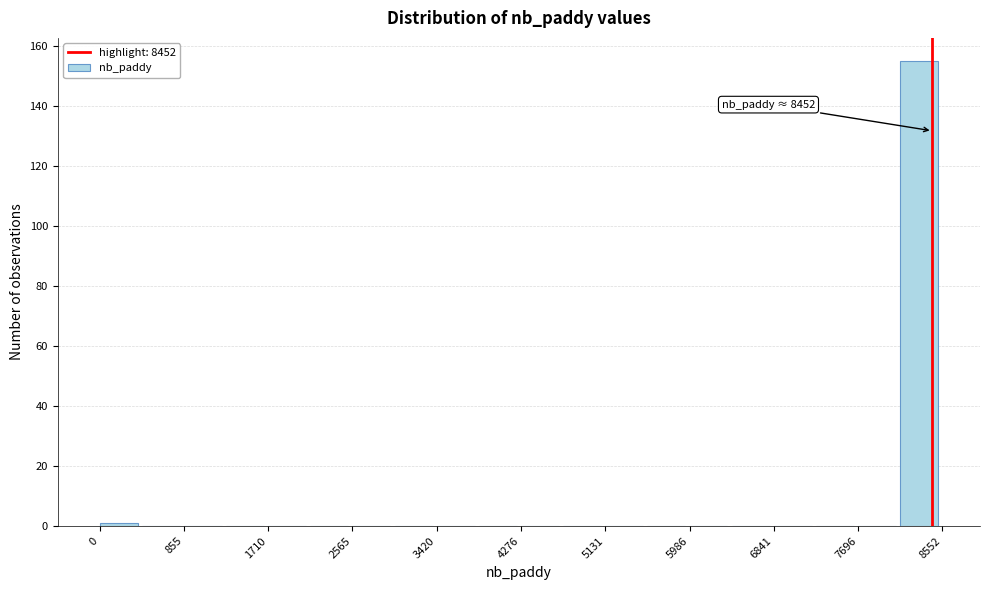

Over which range of the x-axis is the bar tallest?

8100 to 8600